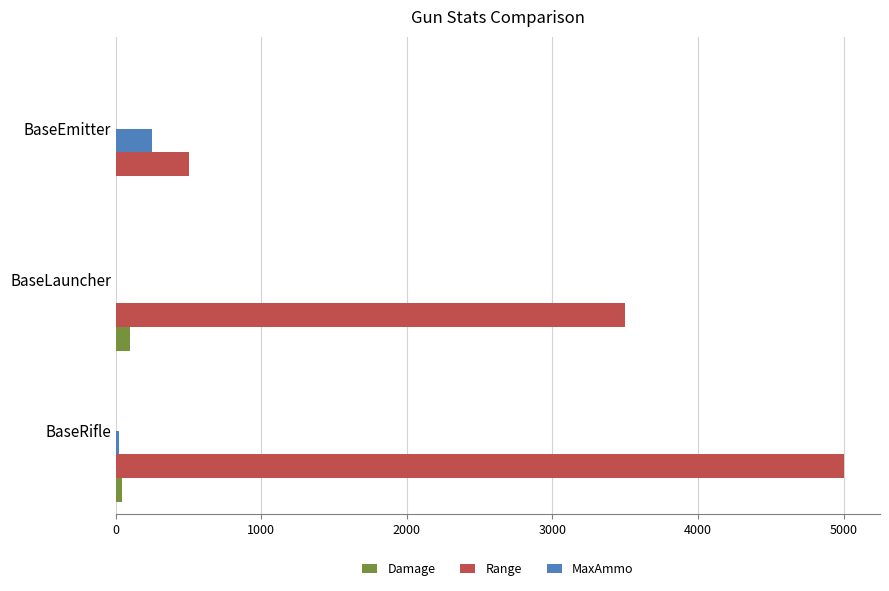

How many distinct data groups are displayed?

3